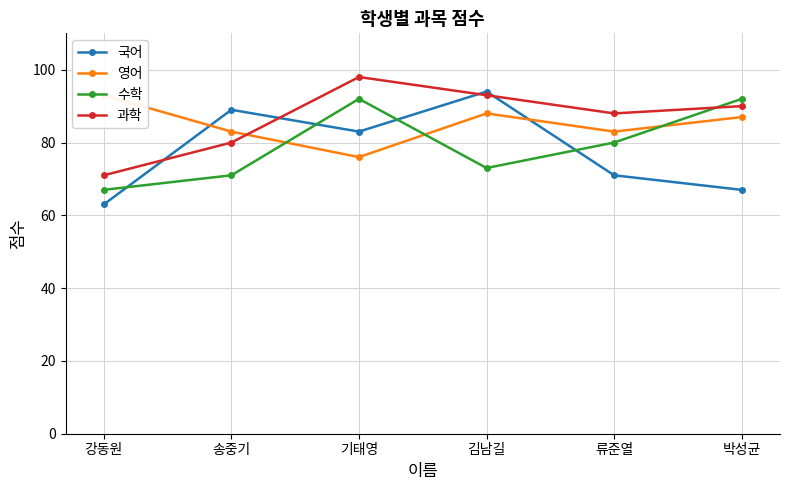

Rank the categories by 수학 value from highest to lowest.

기태영, 박성균, 류준열, 김남길, 송중기, 강동원